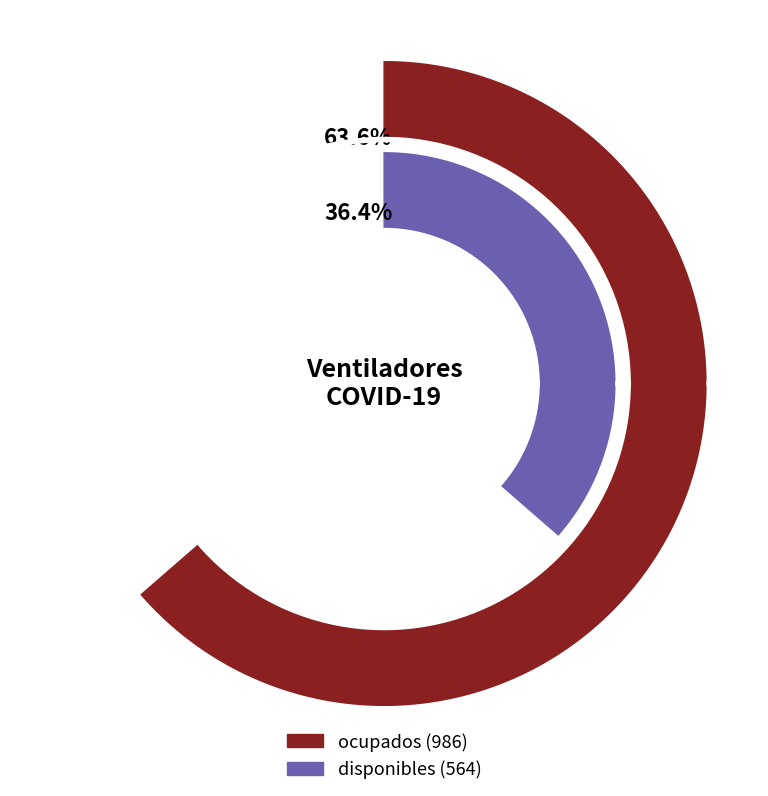

Between disponibles and ocupados, which is larger?

ocupados